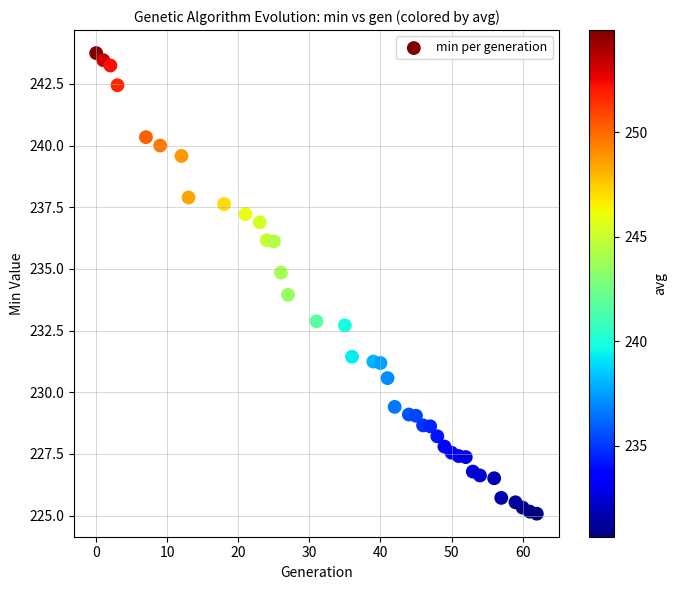

What is the range of X values (max minus min)?

62.0